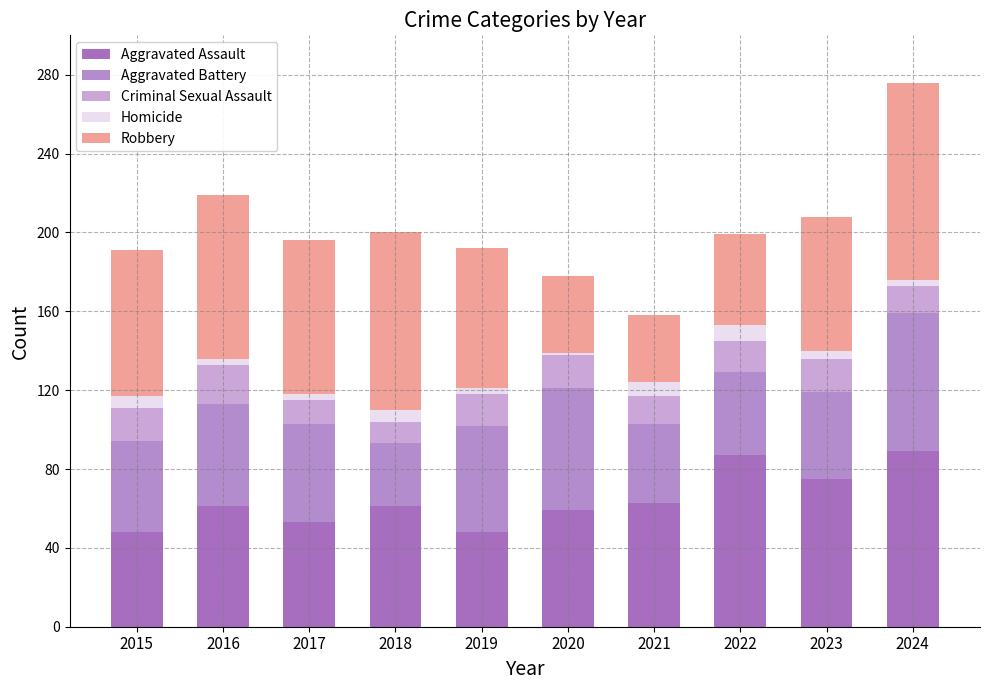

At which category is the sum across all series the highest?

2024